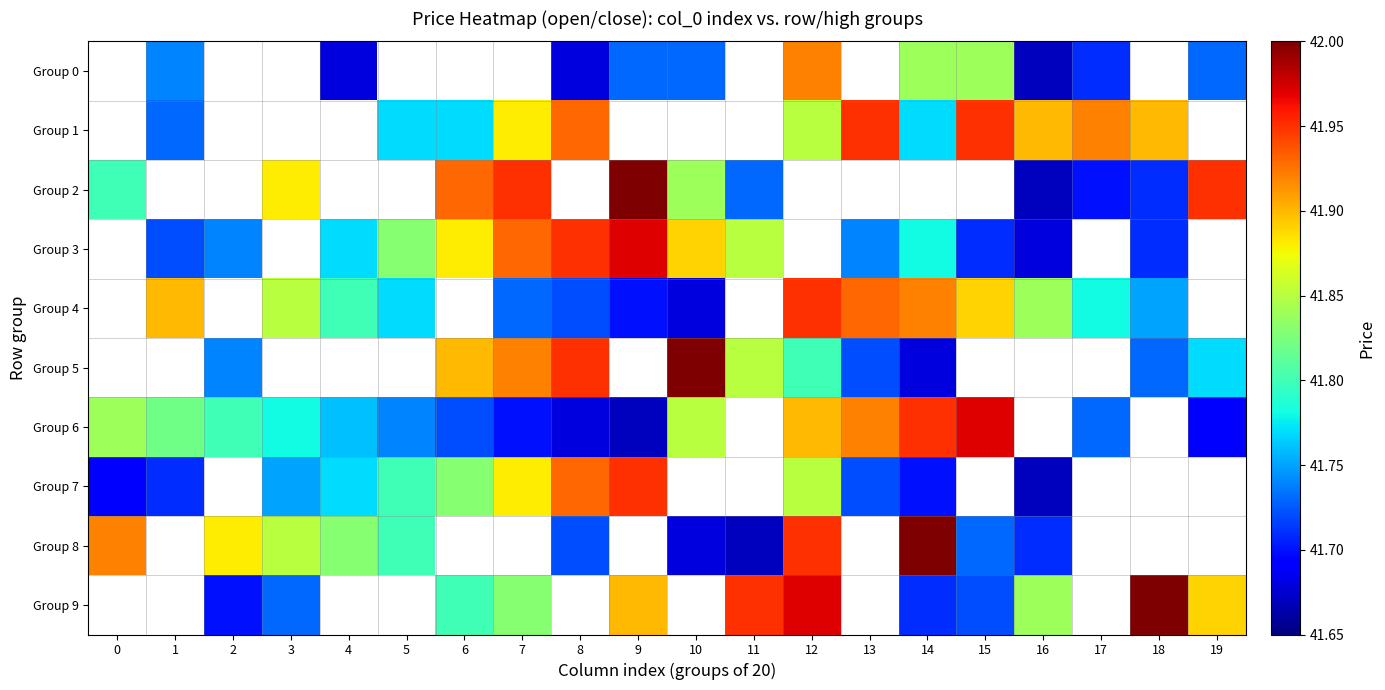

Is it true that Group 4 equals 41.9 at 15?

True